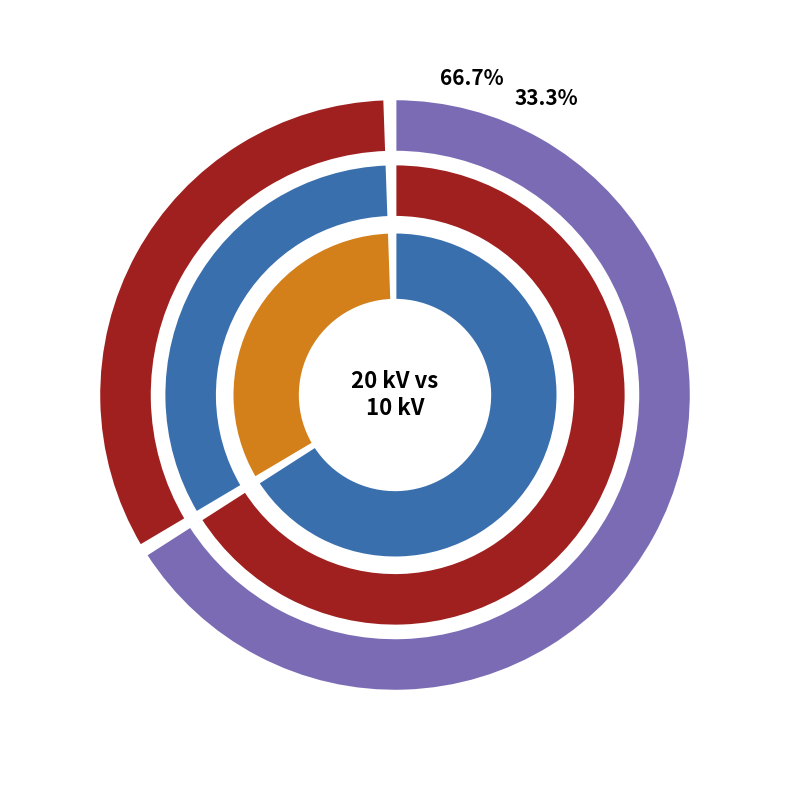

True or false: 63/25/38 MVA 110/20/10 kV accounts for 67% of the total.

True